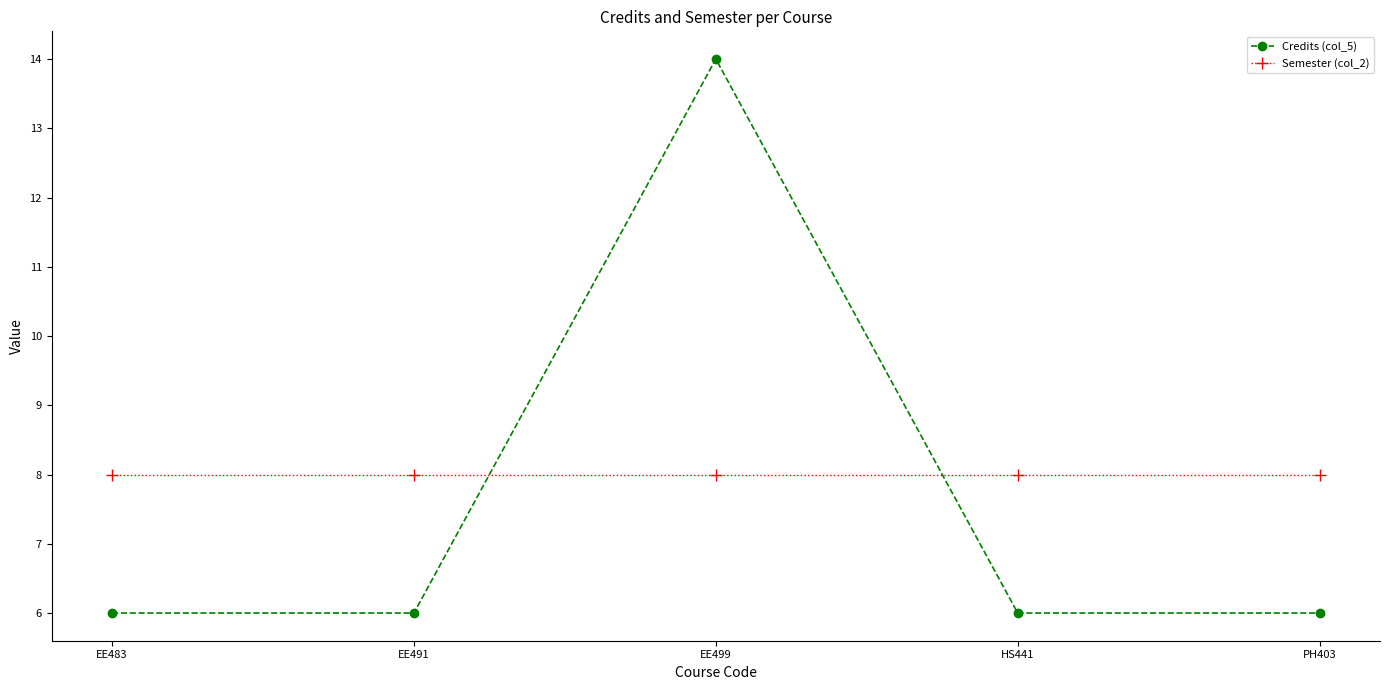

What is the value of the Credits (col_5) point at the 4th from the left?

6